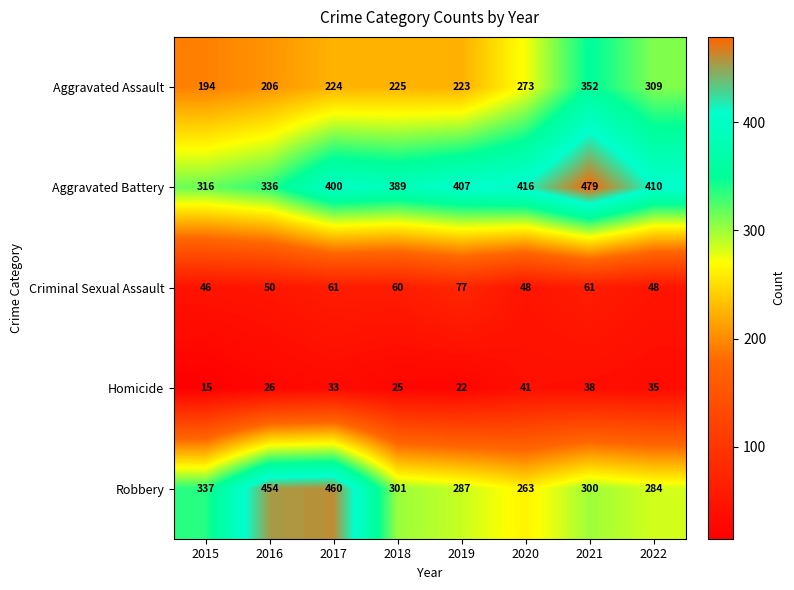

True or false: Aggravated Assault has a value of 194 at 2015.

True